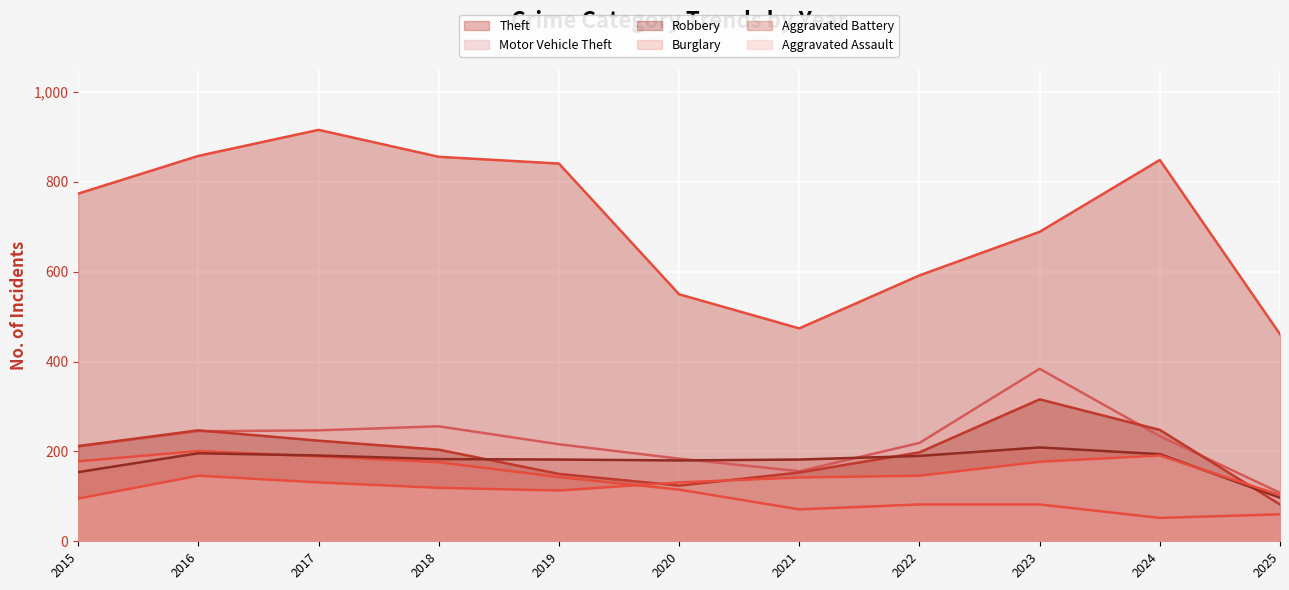

Reading right to left, extract all data points from this chart.

Theft: 2025=461	2024=849	2023=689	2022=592	2021=474	2020=550	2019=841	2018=856	2017=916	2016=858	2015=774
Motor Vehicle Theft: 2025=108	2024=234	2023=384	2022=219	2021=156	2020=184	2019=216	2018=256	2017=247	2016=245	2015=211
Robbery: 2025=82	2024=248	2023=316	2022=198	2021=153	2020=124	2019=150	2018=204	2017=224	2016=247	2015=212
Burglary: 2025=60	2024=52	2023=82	2022=82	2021=71	2020=115	2019=143	2018=176	2017=189	2016=201	2015=178
Aggravated Battery: 2025=97	2024=194	2023=209	2022=190	2021=182	2020=180	2019=182	2018=183	2017=191	2016=196	2015=154
Aggravated Assault: 2025=103	2024=191	2023=177	2022=146	2021=142	2020=131	2019=113	2018=119	2017=131	2016=146	2015=95